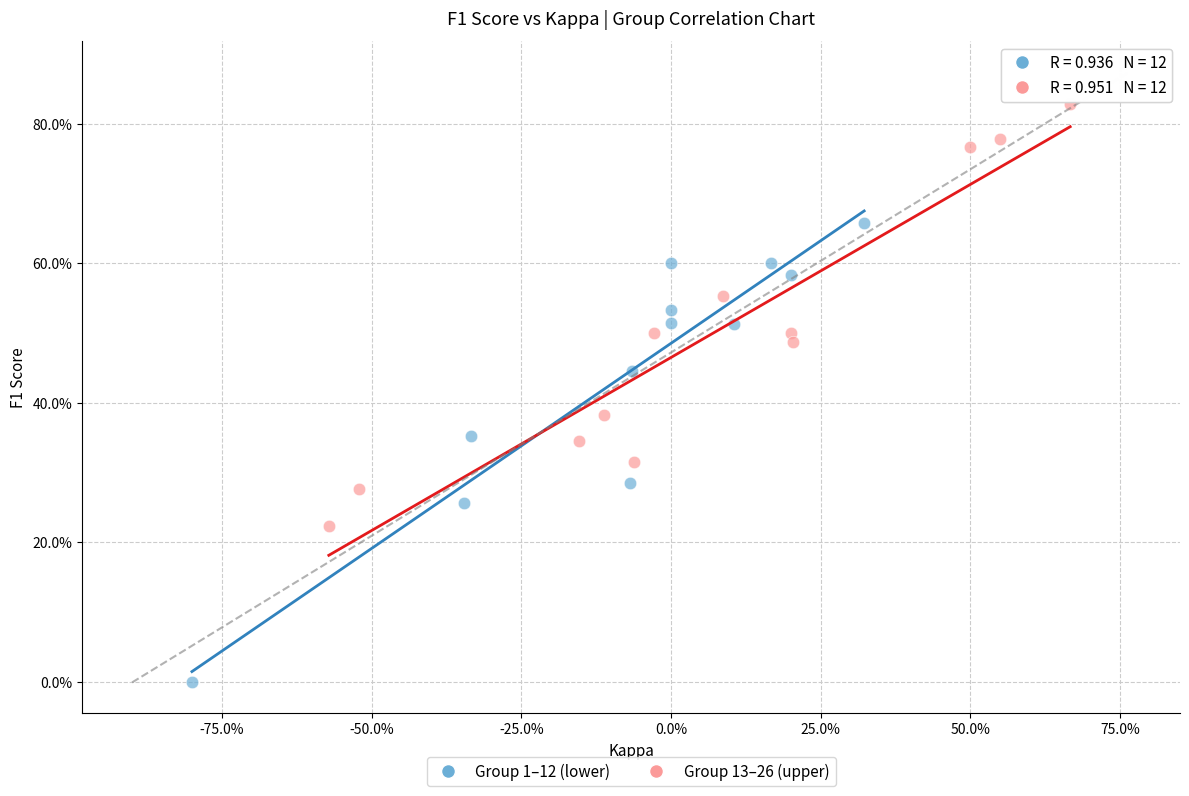

What are all the series names shown in the legend?

Group 1–12 (lower), Group 13–26 (upper)